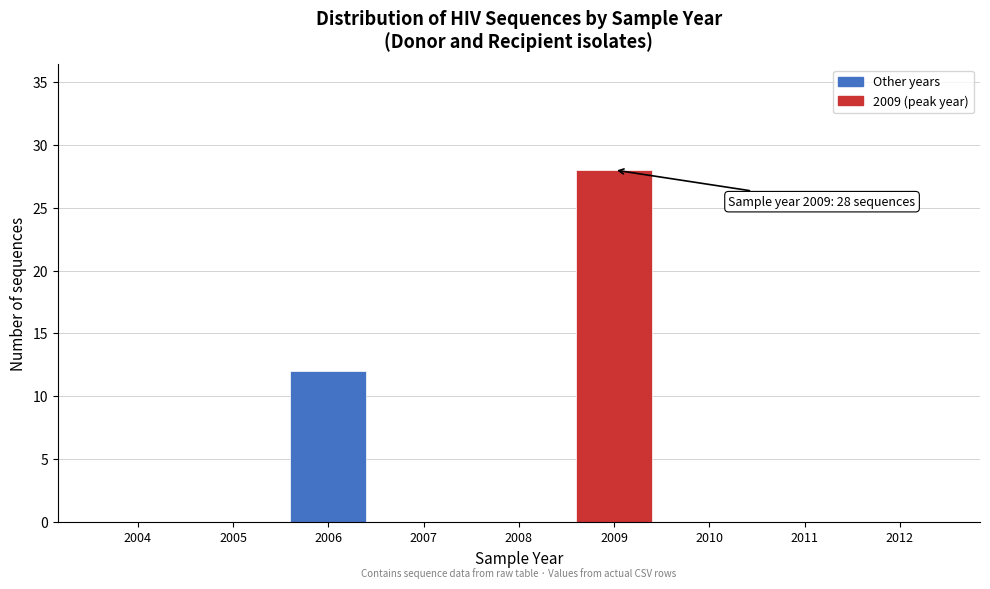

What value does the data have at 2009, to the nearest 10?

30